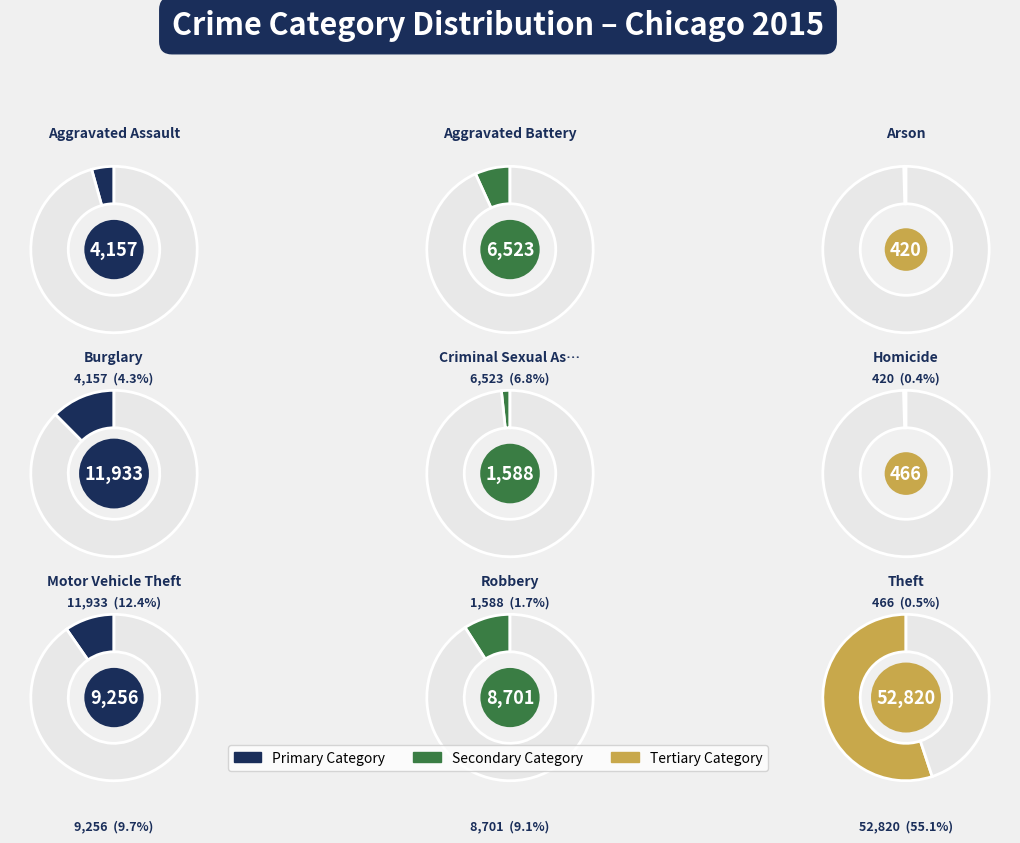

How many segments does this pie chart have?

9